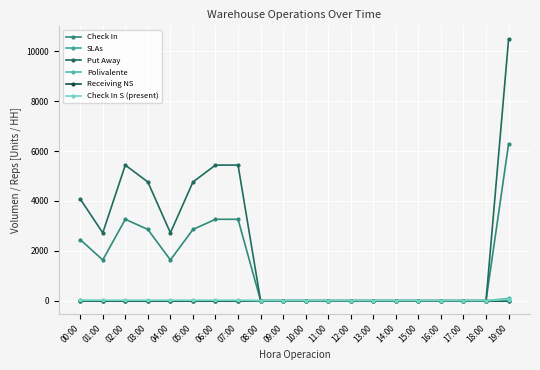

Is this an area chart (filled region under the line)?

No